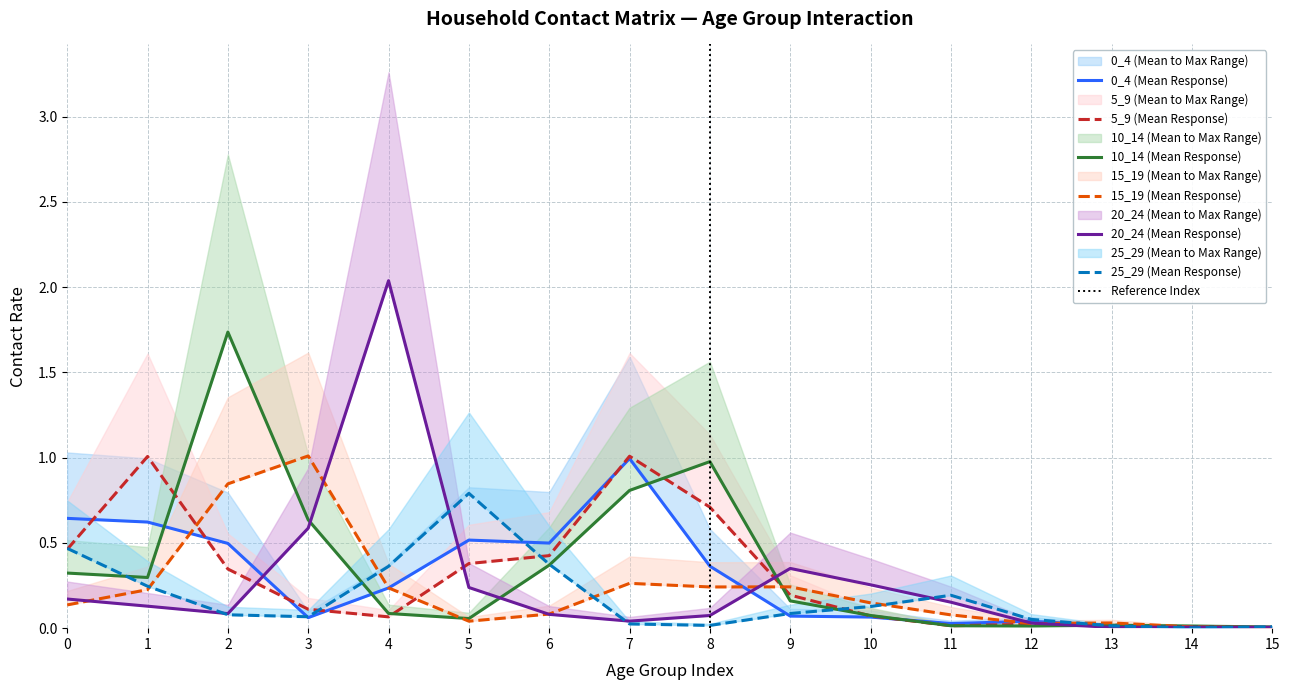

Between which two adjacent categories do 25_29 and 10_14 first intersect?

0 and 1